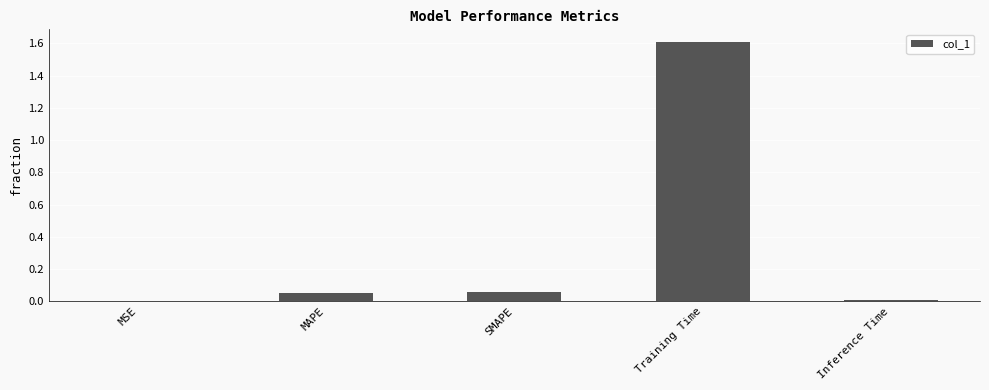

Does the chart contain stacked bars?

No